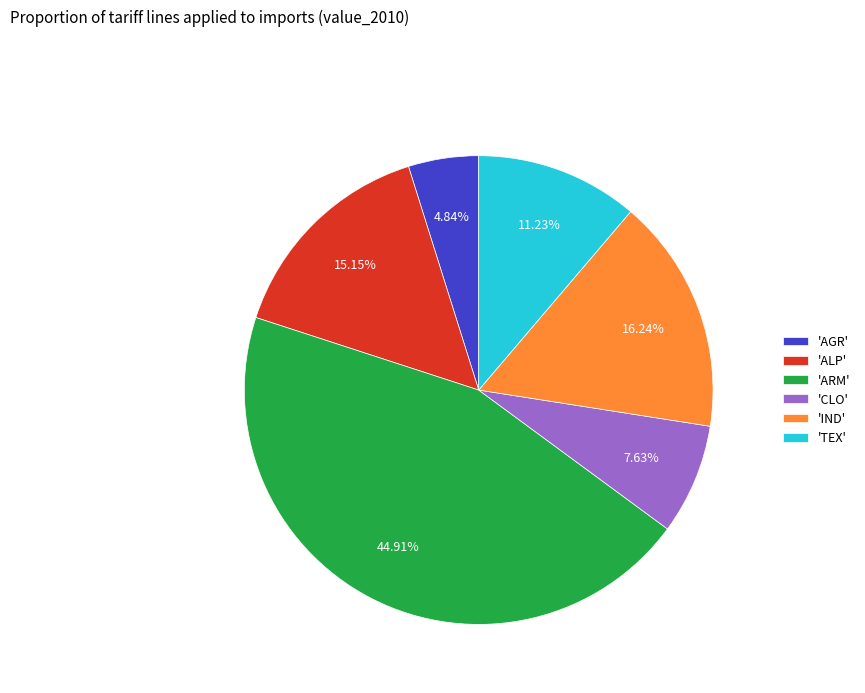

To the nearest percent, what is the difference between the largest and smallest slice percentages?

40%